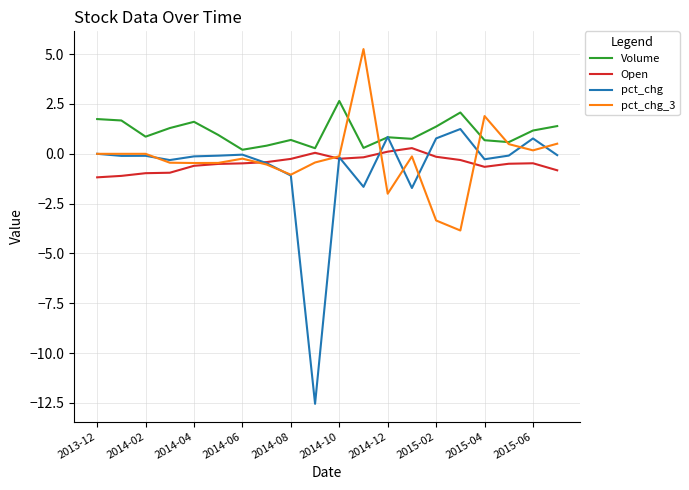

Which series has the largest total across all categories?

Volume